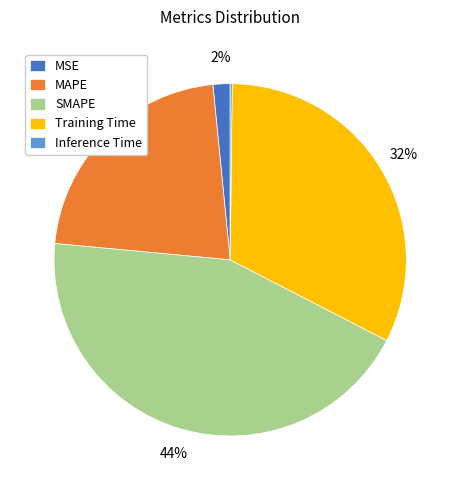

To the nearest percent, what percentage of the pie is MSE?

2%